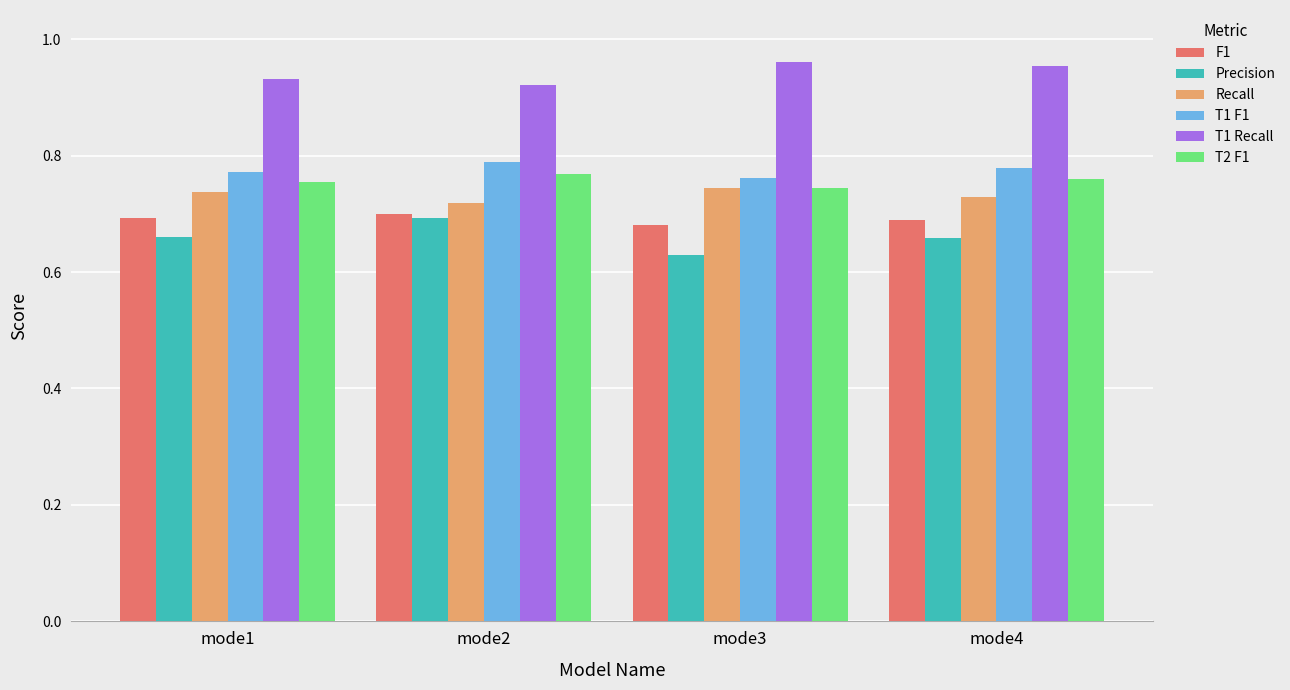

Is it true that T1 F1 equals 1.2 at mode3?

False